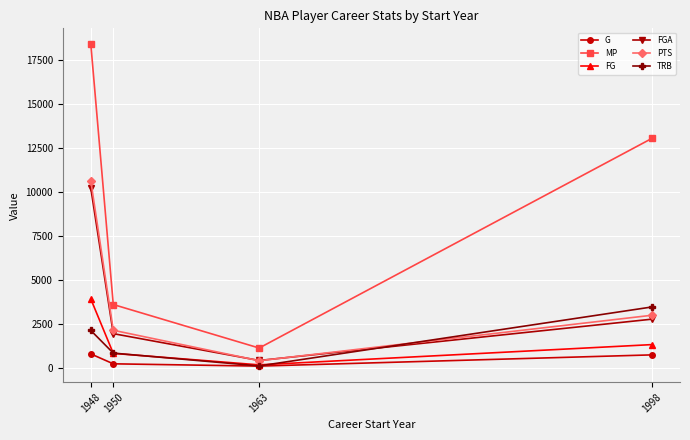

Which category has the lowest value in the FG series?

1963